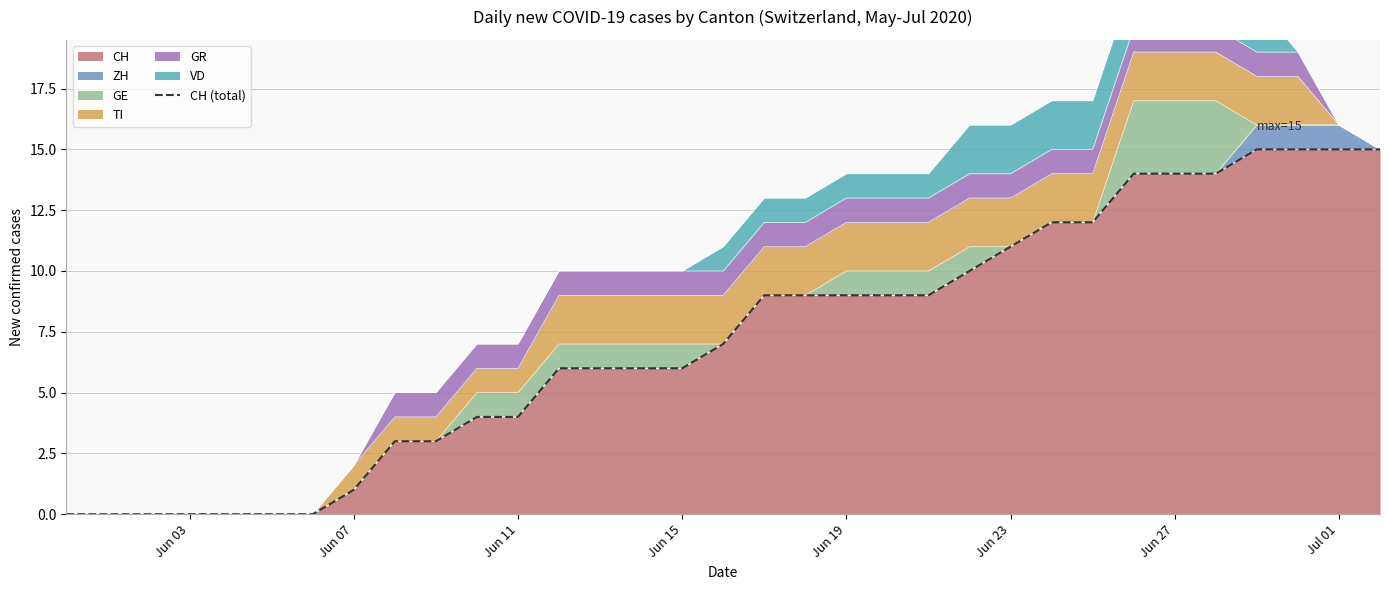

What is the highest value of the CH series?

15